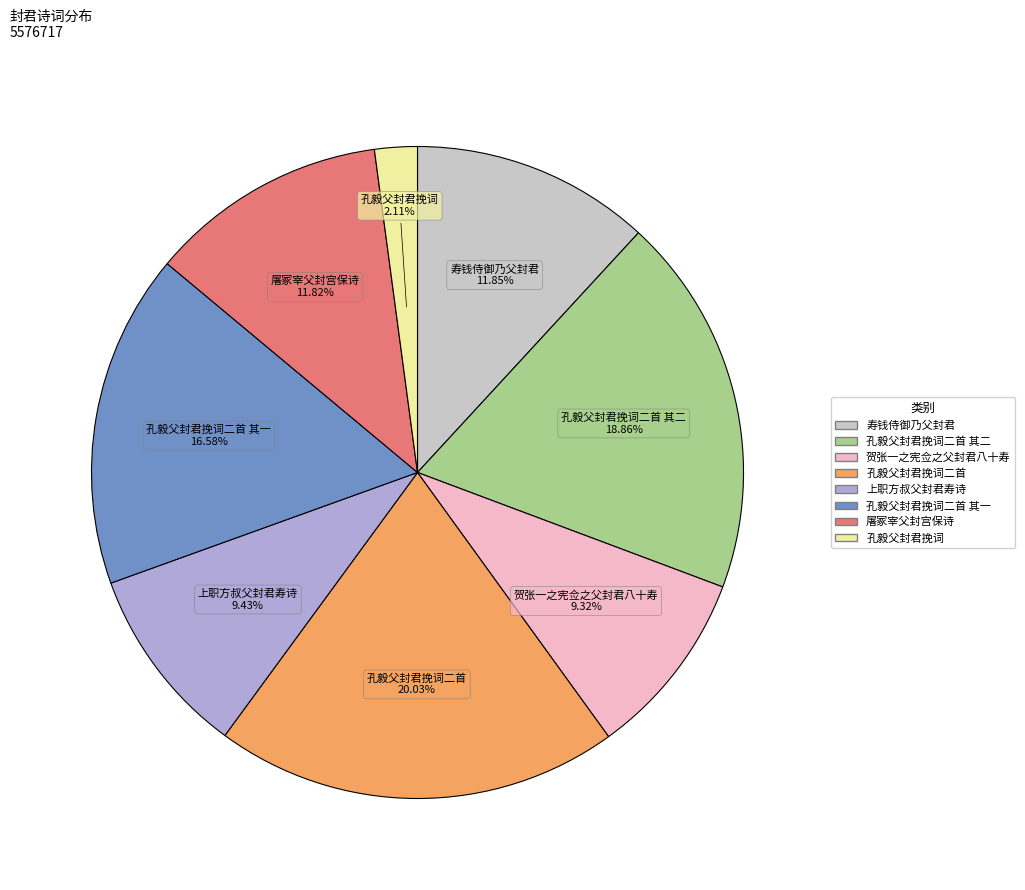

Does any single category account for the majority?

No